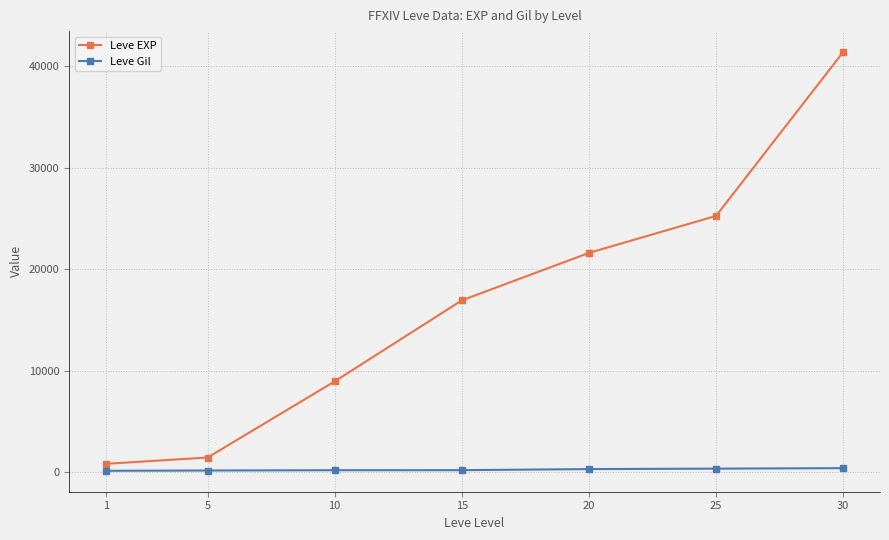

How many categories are shown in the chart?

7